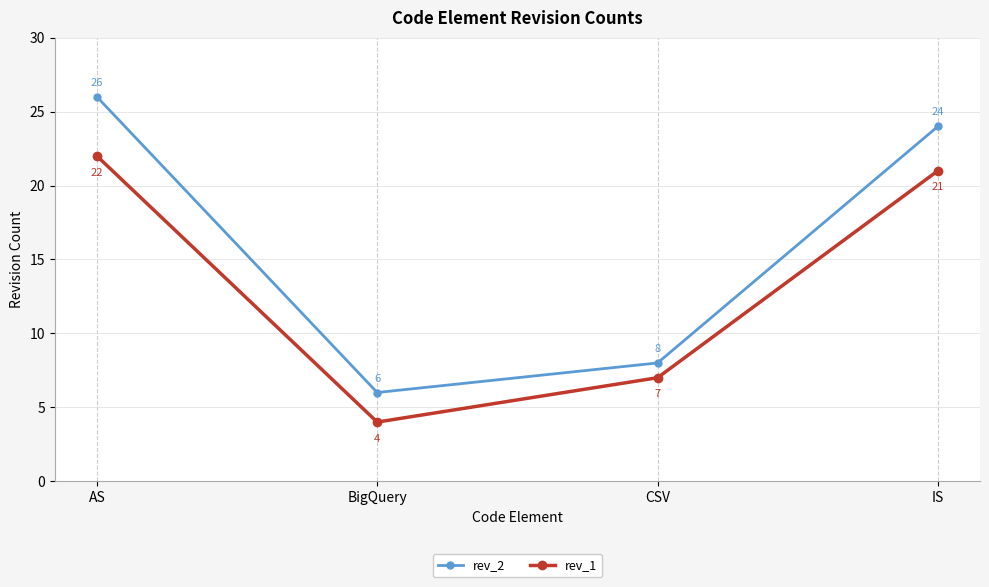

Reading right to left, what are all the values shown in this chart?

rev_2: 24	8	6	26
rev_1: 21	7	4	22